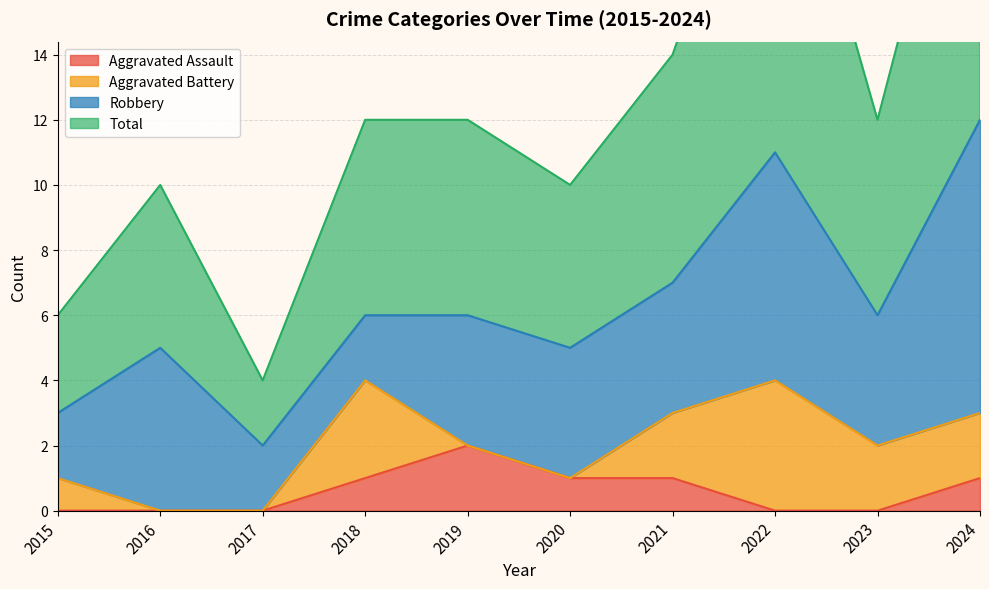

How many Total values are between 10 and 14?

6